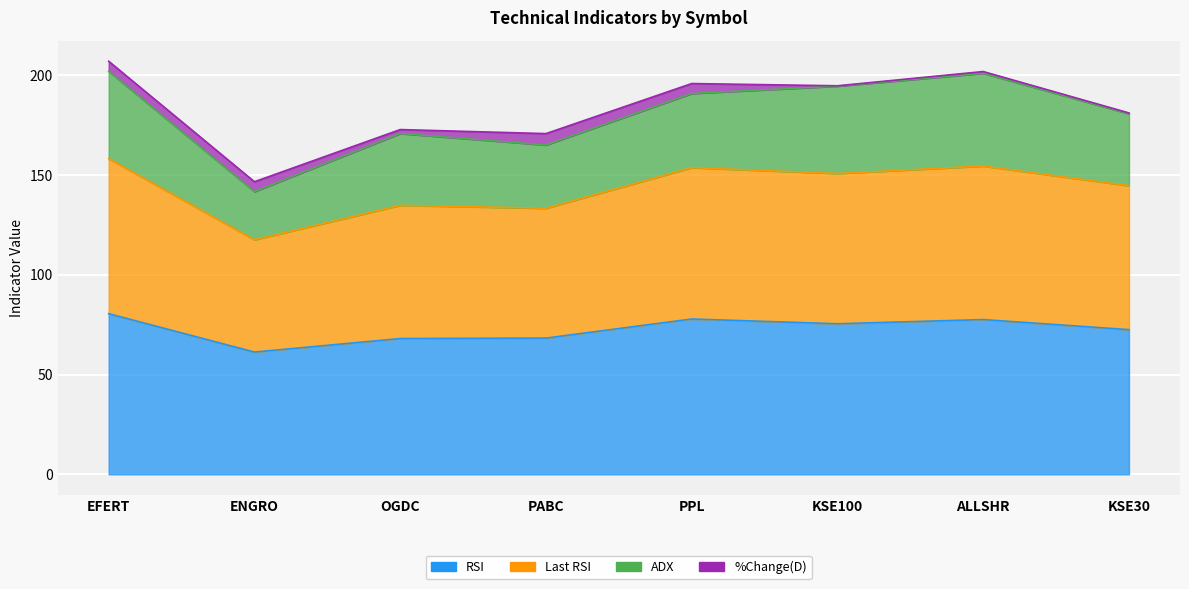

What is the sum of all RSI values?

581.4